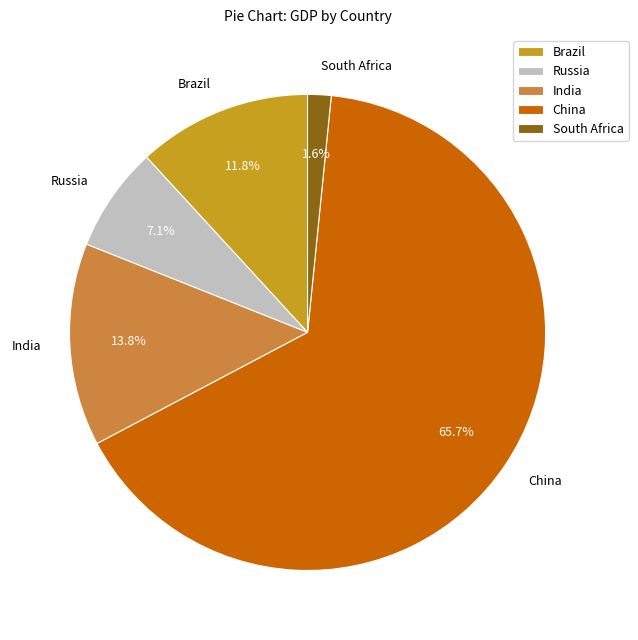

To the nearest percent, what percentage of the pie is China?

66%